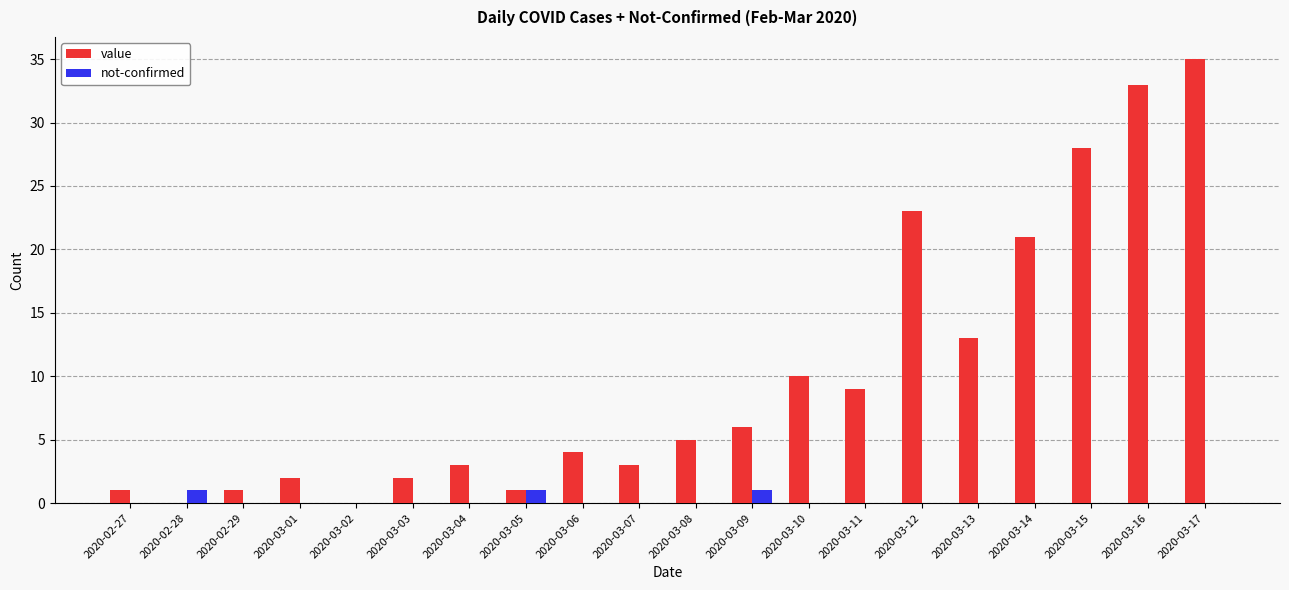

Are the bars grouped side by side (vs. stacked)?

Yes